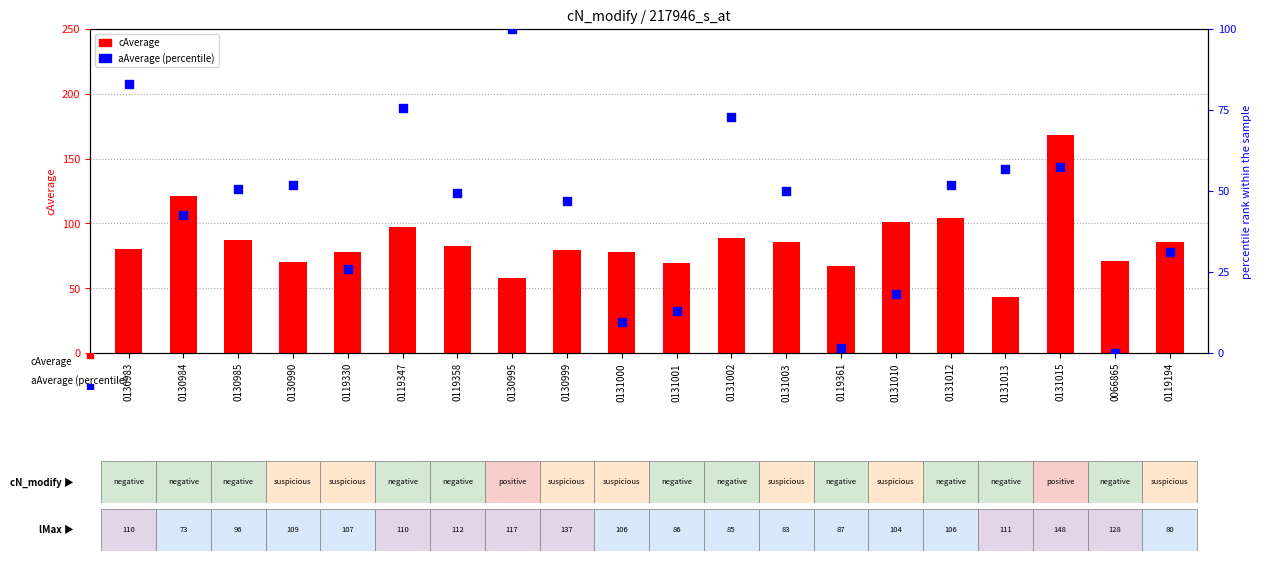

At which category is the sum across all series the highest?

0131015